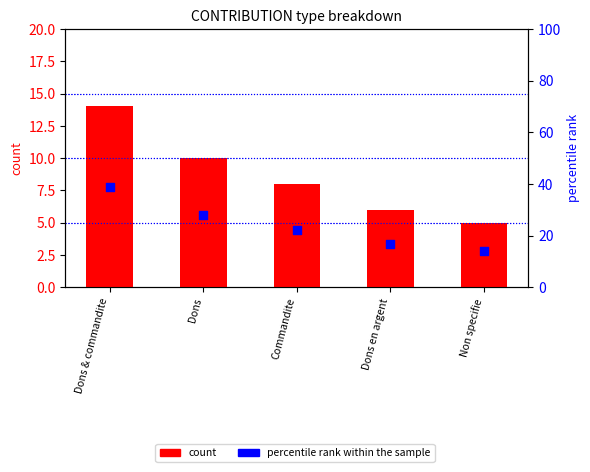

Which series reaches the minimum Y coordinate?

count